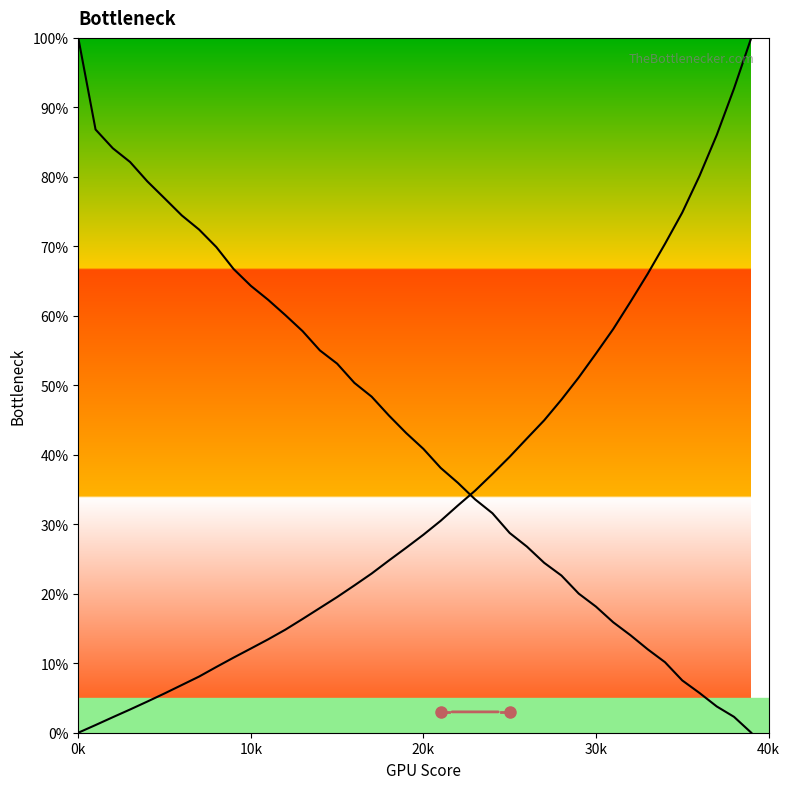

What is the maximum value shown in the chart?

100.0